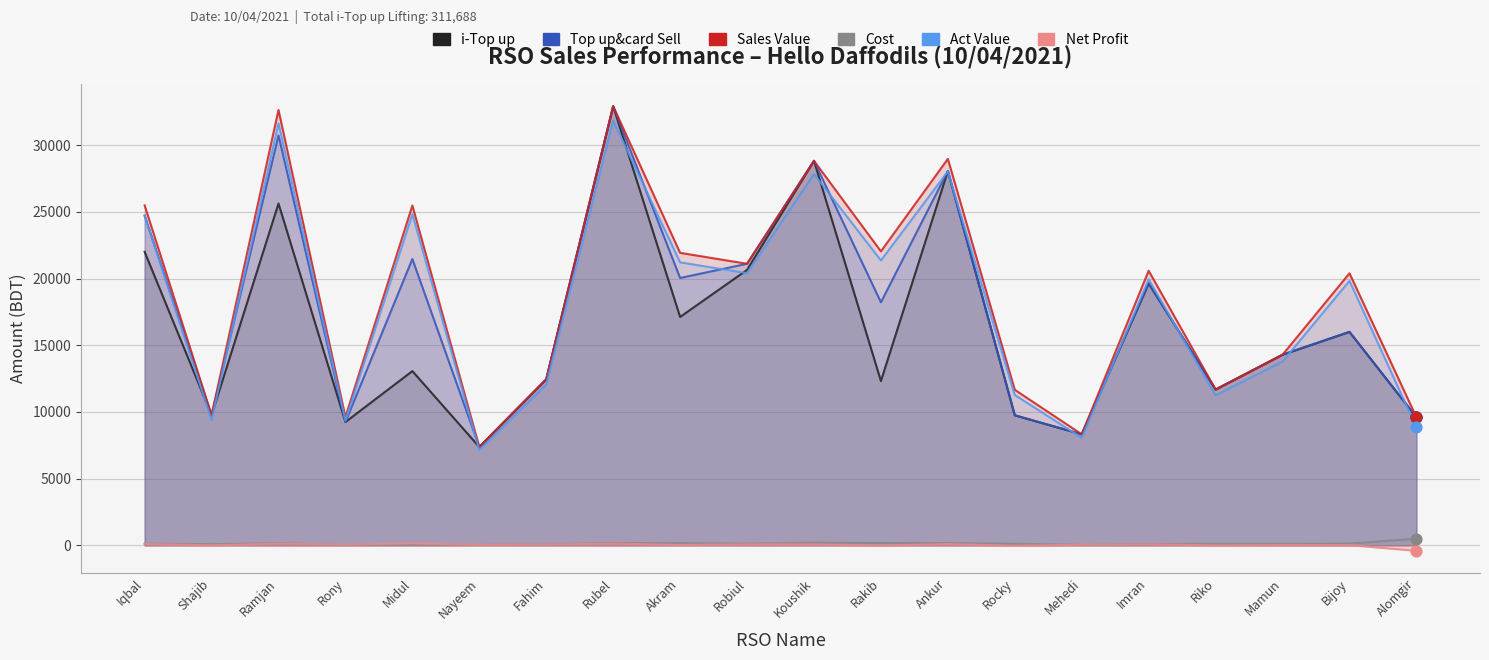

At which category is the sum across all series the highest?

Rubel